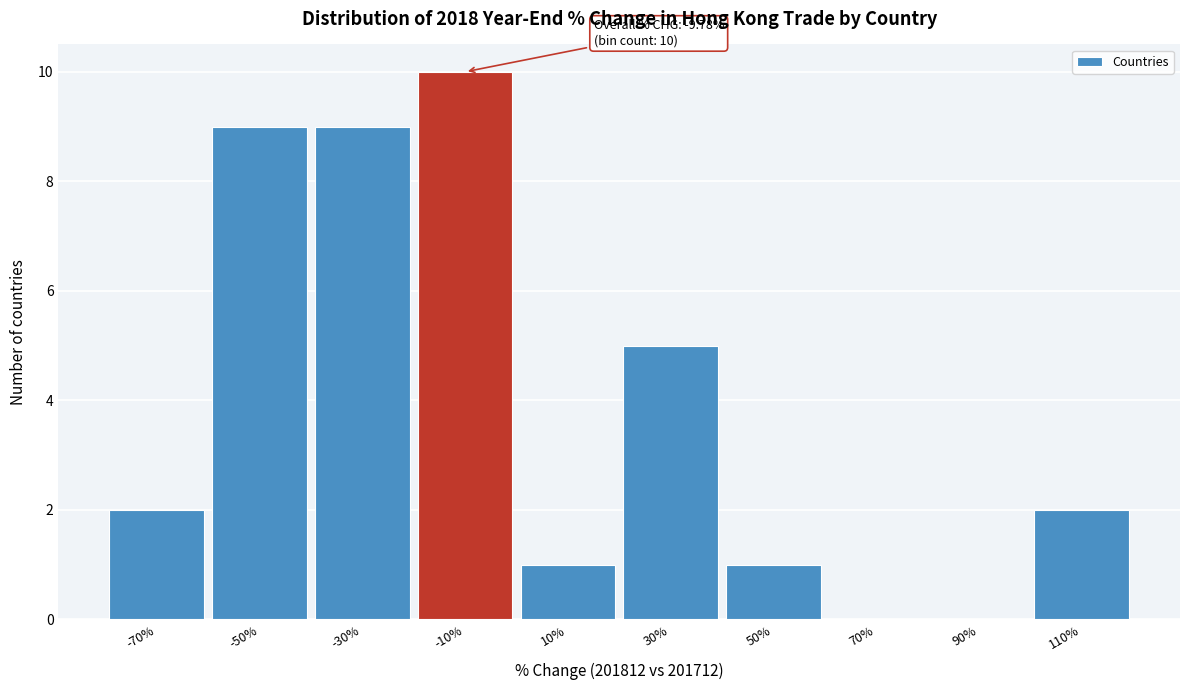

Reading left to right, list all the values displayed in this chart.

-70%=2	-50%=9	-30%=9	-10%=10	10%=1	30%=5	50%=1	70%=0	90%=0	110%=2